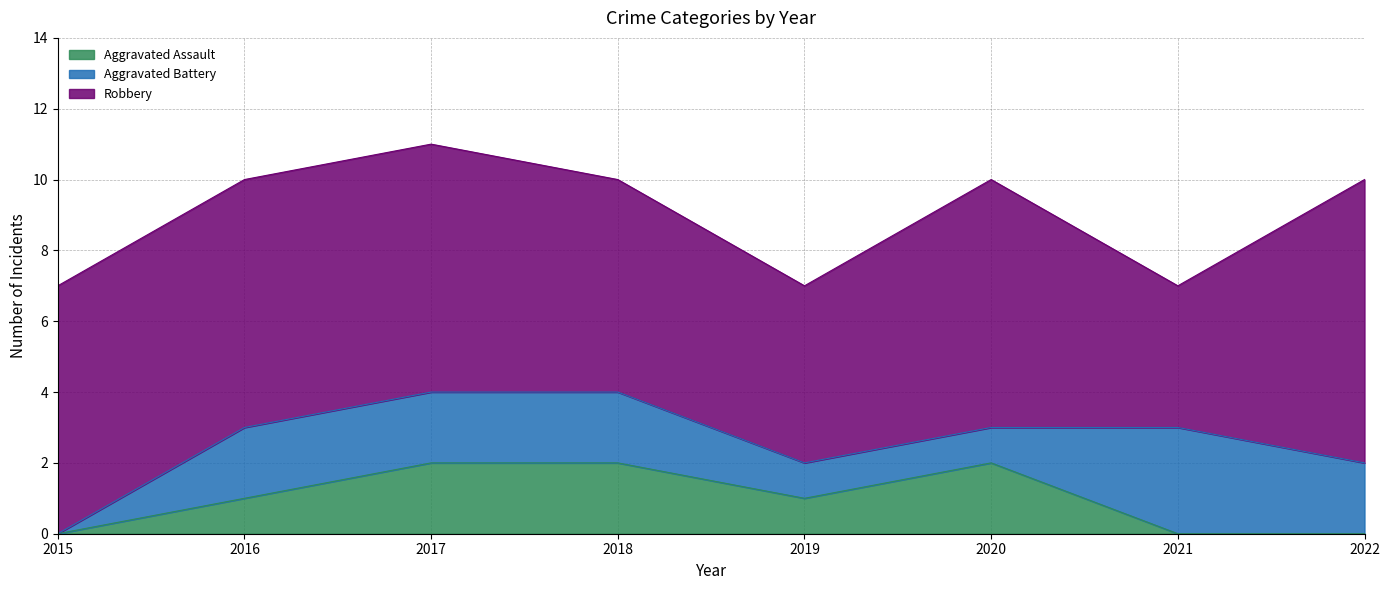

Is the value of Aggravated Battery at 2019 greater than the value of Robbery at 2020?

No